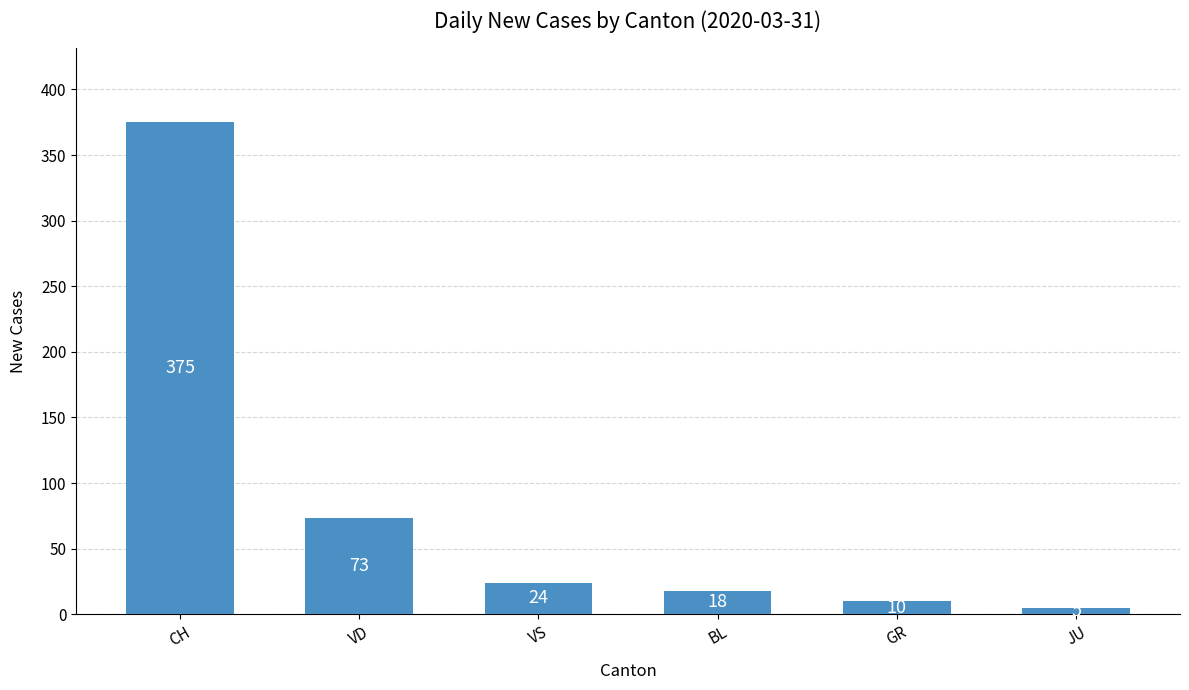

Where does the data first go above 24?

CH